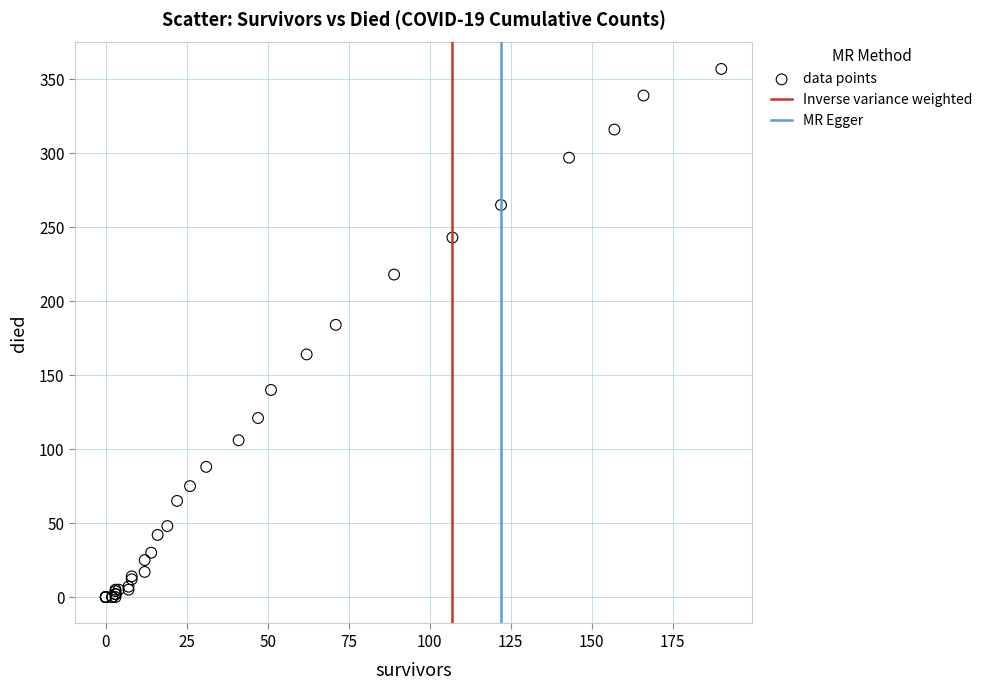

What Y value in the scatter plot is closest to 178?

184